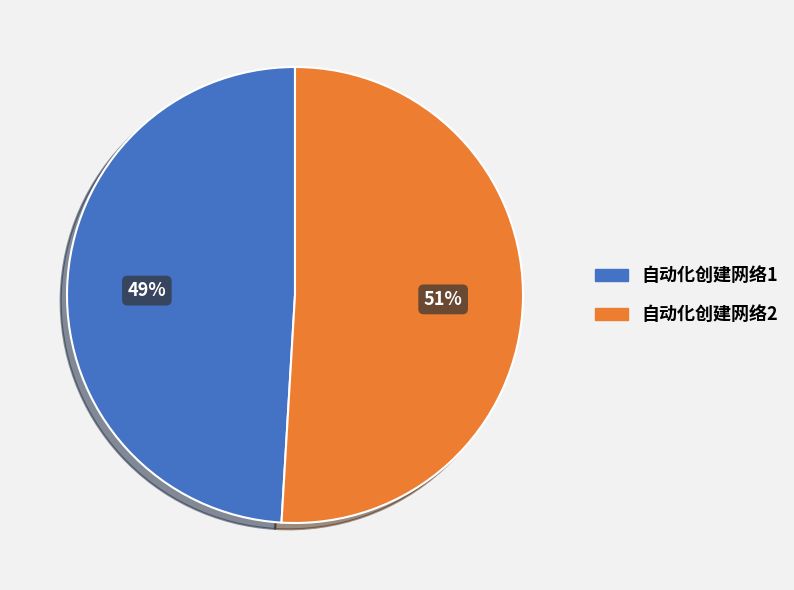

Approximately how many times larger is the value at 自动化创建网络1 compared to 自动化创建网络2?

1.0